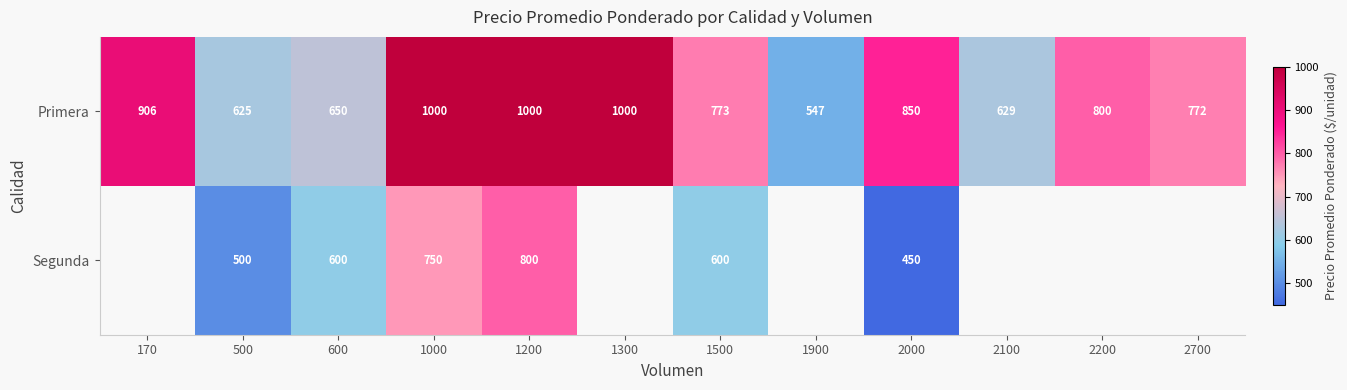

At how many categories does at least one series exceed 507?

12